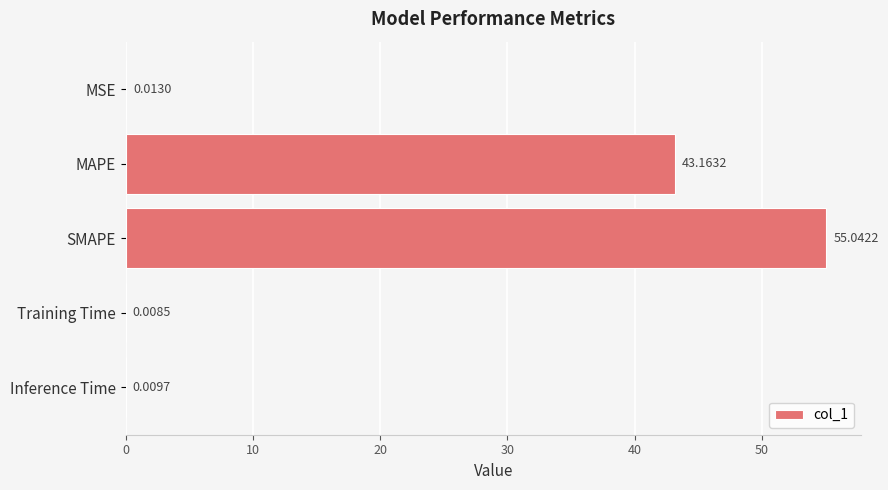

What is the sum of all values?

98.2